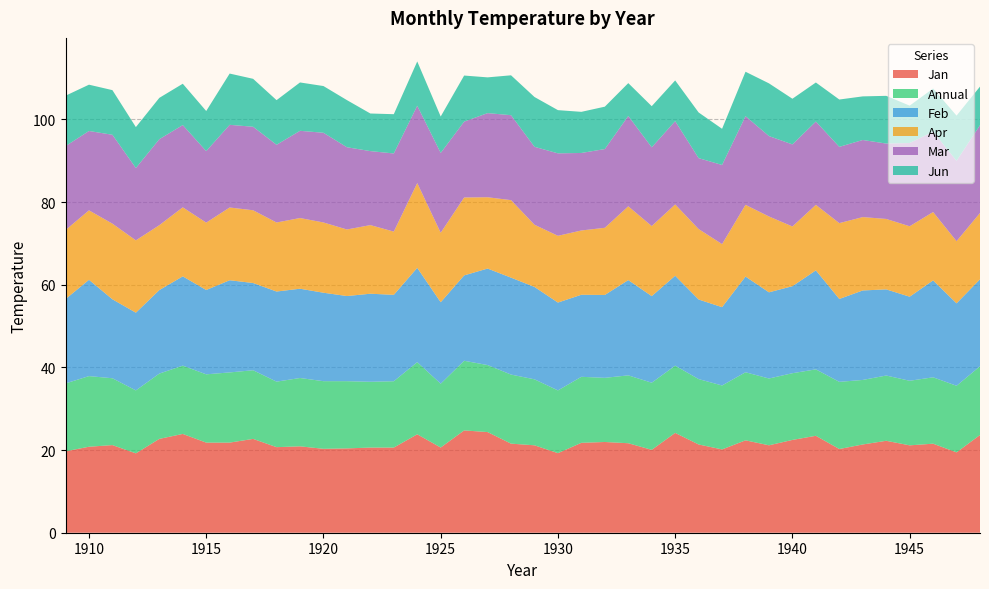

Reading left to right, list all the values displayed in this chart.

Jan: 1909=19.7	1910=20.8	1911=21.2	1912=19.2	1913=22.7	1914=23.9	1915=21.8	1916=21.8	1917=22.7	1918=20.7	1919=20.9	1920=20.3	1921=20.4	1922=20.6	1923=20.6	1924=23.8	1925=20.6	1926=24.8	1927=24.4	1928=21.6	1929=21.1	1930=19.2	1931=21.8	1932=21.9	1933=21.6	1934=20.1	1935=24.1	1936=21.4	1937=20.1	1938=22.4	1939=21.1	1940=22.4	1941=23.4	1942=20.2	1943=21.4	1944=22.2	1945=21.1	1946=21.5	1947=19.4	1948=23.6
Annual: 1909=16.4	1910=17.1	1911=16.2	1912=15.2	1913=15.8	1914=16.5	1915=16.5	1916=17.0	1917=16.6	1918=15.8	1919=16.5	1920=16.4	1921=16.3	1922=15.9	1923=16.1	1924=17.5	1925=15.4	1926=16.9	1927=16.2	1928=16.7	1929=16.0	1930=15.2	1931=16.0	1932=15.5	1933=16.4	1934=16.2	1935=16.3	1936=15.8	1937=15.5	1938=16.5	1939=16.2	1940=16.1	1941=16.1	1942=16.2	1943=15.6	1944=15.8	1945=15.6	1946=16.1	1947=16.1	1948=16.6
Feb: 1909=20.4	1910=23.3	1911=19.1	1912=18.8	1913=20.2	1914=21.6	1915=20.4	1916=22.3	1917=21.1	1918=21.8	1919=21.6	1920=21.4	1921=20.6	1922=21.3	1923=20.9	1924=22.8	1925=19.7	1926=20.6	1927=23.4	1928=23.4	1929=22.4	1930=21.2	1931=19.9	1932=20.1	1933=23.1	1934=20.9	1935=21.8	1936=19.2	1937=18.9	1938=23.1	1939=20.9	1940=21.1	1941=23.9	1942=20.1	1943=21.6	1944=20.8	1945=20.3	1946=23.4	1947=19.9	1948=21.0
Apr: 1909=16.7	1910=16.8	1911=18.3	1912=17.5	1913=15.7	1914=16.7	1915=16.3	1916=17.6	1917=17.6	1918=16.7	1919=17.1	1920=17.0	1921=16.1	1922=16.6	1923=15.3	1924=20.5	1925=16.8	1926=18.9	1927=17.2	1928=18.8	1929=15.1	1930=16.1	1931=15.6	1932=16.2	1933=17.9	1934=16.9	1935=17.2	1936=17.1	1937=15.2	1938=17.4	1939=18.4	1940=14.4	1941=15.8	1942=18.4	1943=17.8	1944=17.0	1945=17.0	1946=16.5	1947=15.0	1948=16.0
Mar: 1909=20.3	1910=19.2	1911=21.5	1912=17.5	1913=20.8	1914=19.9	1915=17.3	1916=20.0	1917=20.2	1918=18.8	1919=21.1	1920=21.7	1921=19.9	1922=17.9	1923=18.9	1924=18.7	1925=19.3	1926=18.4	1927=20.4	1928=20.6	1929=18.9	1930=19.9	1931=18.8	1932=19.1	1933=21.9	1934=19.1	1935=20.1	1936=17.1	1937=19.1	1938=21.4	1939=19.4	1940=19.9	1941=20.1	1942=18.4	1943=18.6	1944=18.2	1945=20.1	1946=19.4	1947=19.4	1948=21.2
Jun: 1909=12.2	1910=11.2	1911=10.8	1912=9.9	1913=10.0	1914=10.0	1915=9.7	1916=12.4	1917=11.6	1918=10.8	1919=11.7	1920=11.3	1921=11.4	1922=9.1	1923=9.5	1924=10.7	1925=8.8	1926=11.2	1927=8.7	1928=9.7	1929=12.1	1930=10.4	1931=9.9	1932=10.2	1933=8.0	1934=9.9	1935=9.8	1936=11.1	1937=8.8	1938=10.8	1939=12.8	1940=11.1	1941=9.4	1942=11.4	1943=10.6	1944=11.5	1945=9.0	1946=10.4	1947=10.9	1948=9.3